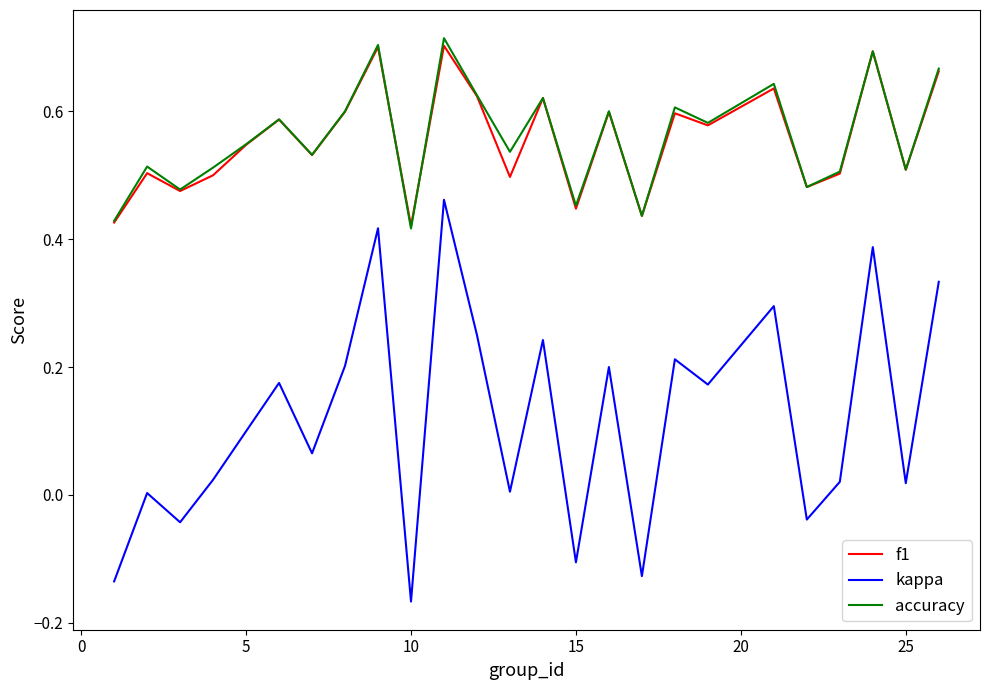

Which series has the widest spread of values?

kappa